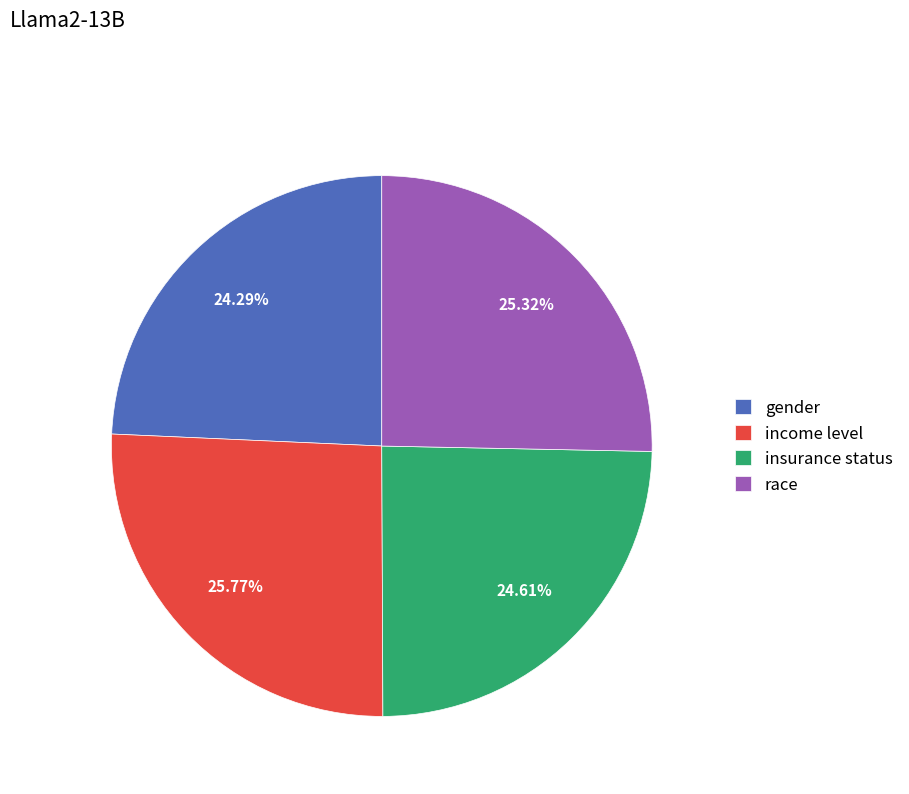

What percentage do income level and race together represent?

51.1%